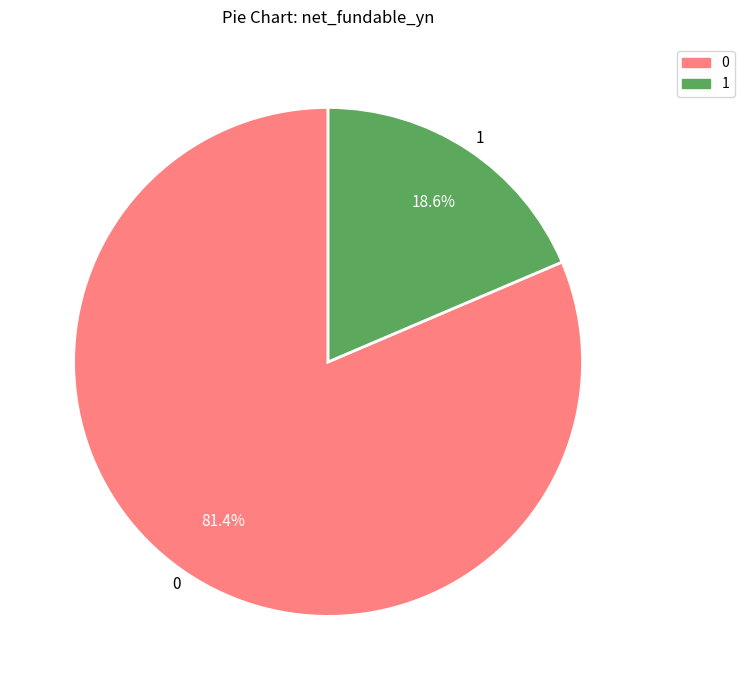

To the nearest percent, what is the difference between the 1 and 0 slice percentages?

63%